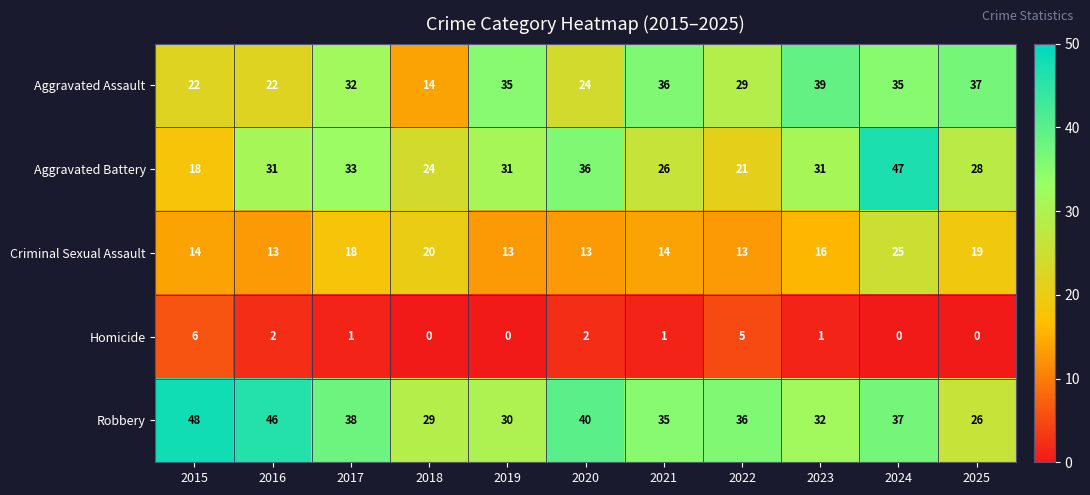

How many data points in Robbery are less than 36?

5